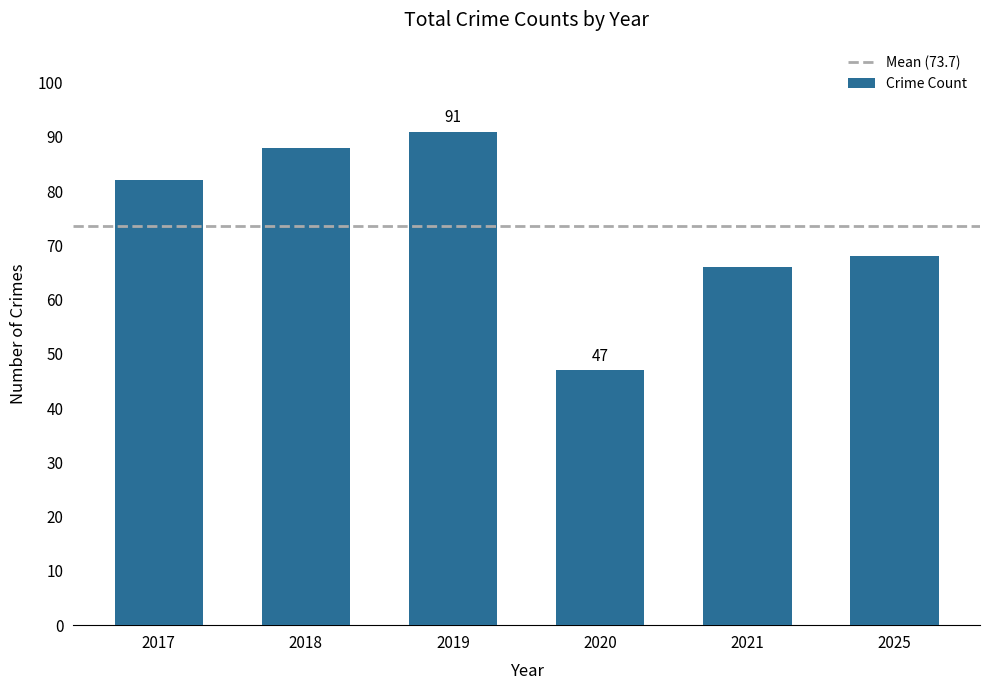

What is the average value?

74